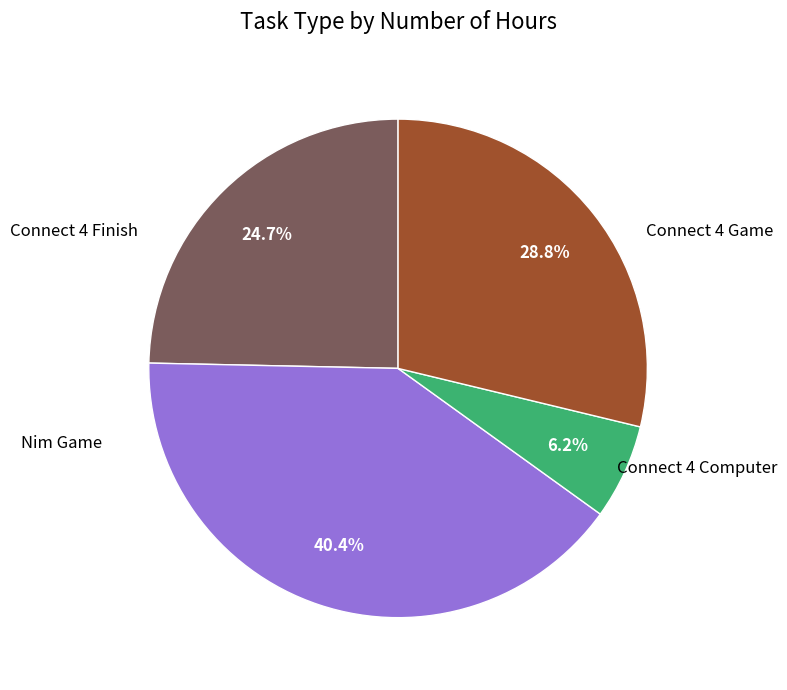

Is there any slice that represents more than half of the pie?

No